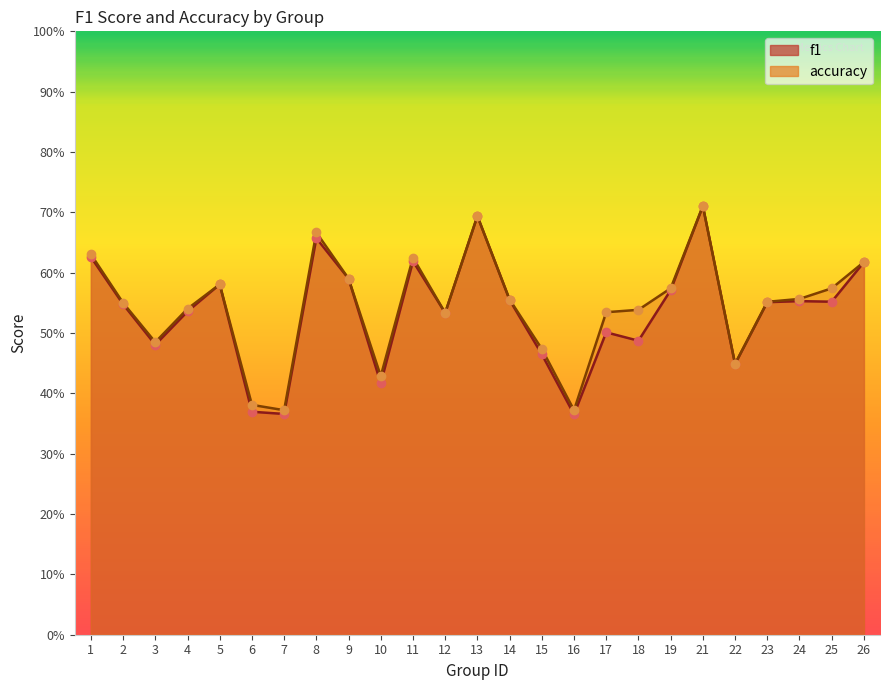

Which series has the largest Y range (max minus min)?

f1